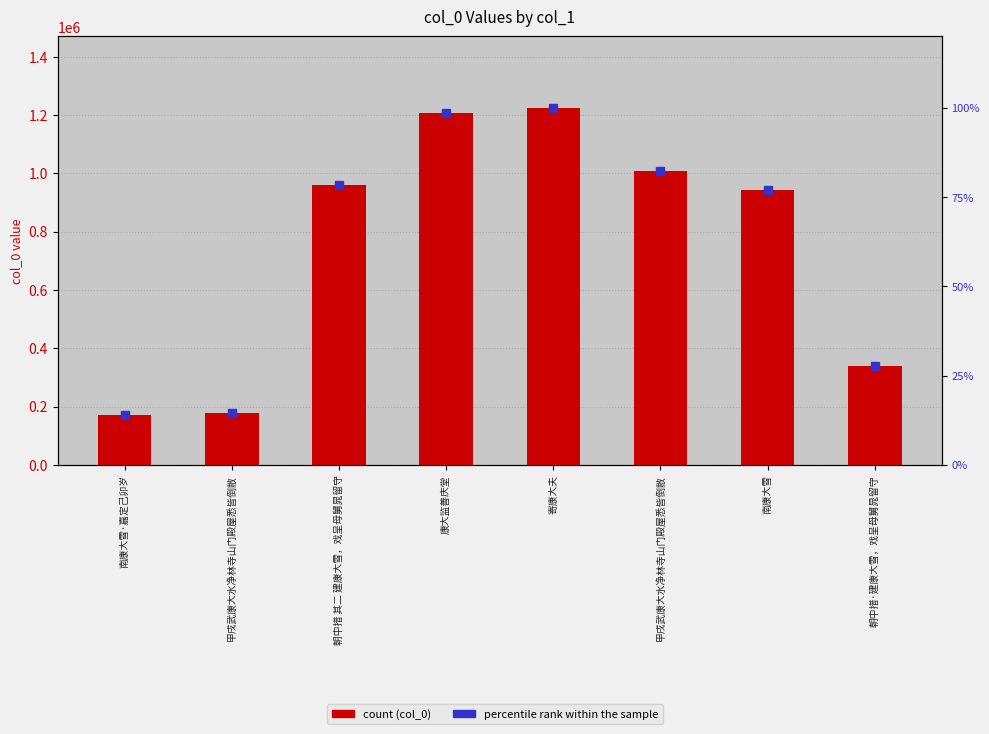

Between 南康大雪·嘉定己卯岁 and 甲戌武康大水净林寺山门殿屋悉皆倒敝, which is larger?

甲戌武康大水净林寺山门殿屋悉皆倒敝